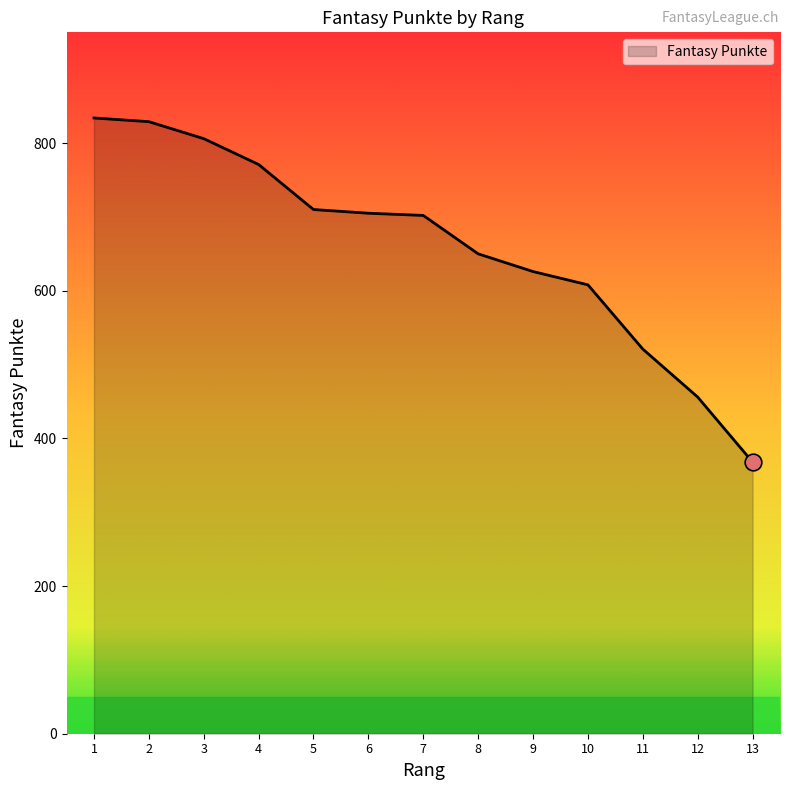

How many lines are shown in the chart?

1